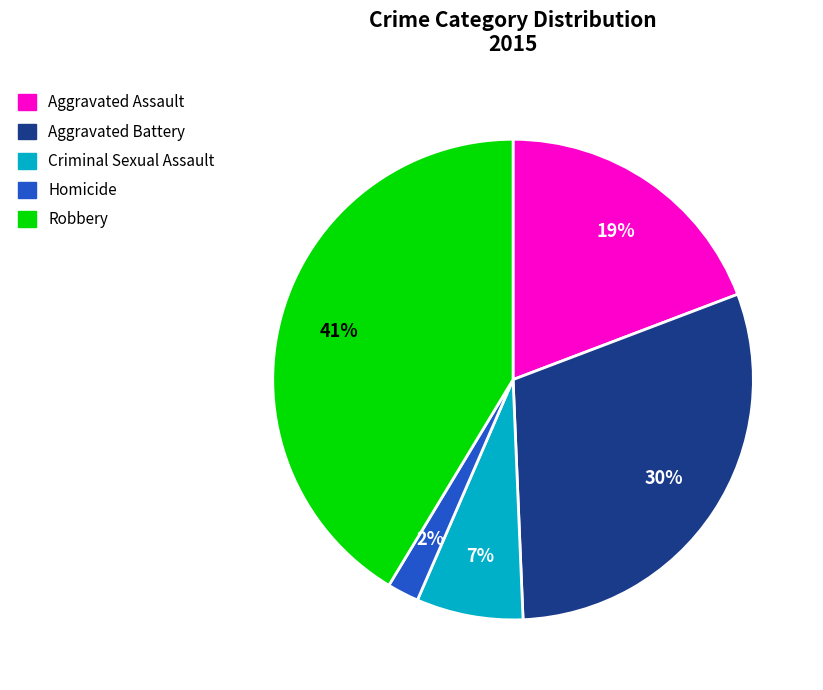

What percentage is the Robbery slice, to the nearest percent?

41%